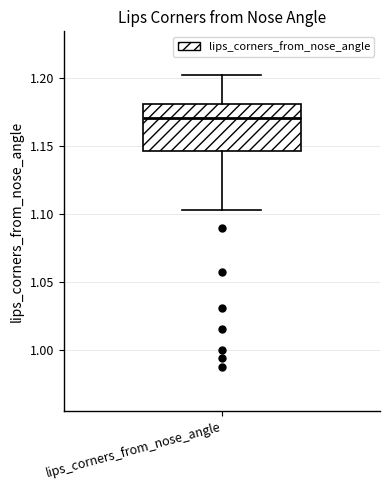

Read this box plot against the y-axis: the position of the median line, the range covered by the box, and the ends of both whiskers. The values are not printed on the chart, so give them approximately, as read against the axis.

median 1.170, box 1.145 to 1.180, whiskers 1.105 to 1.200